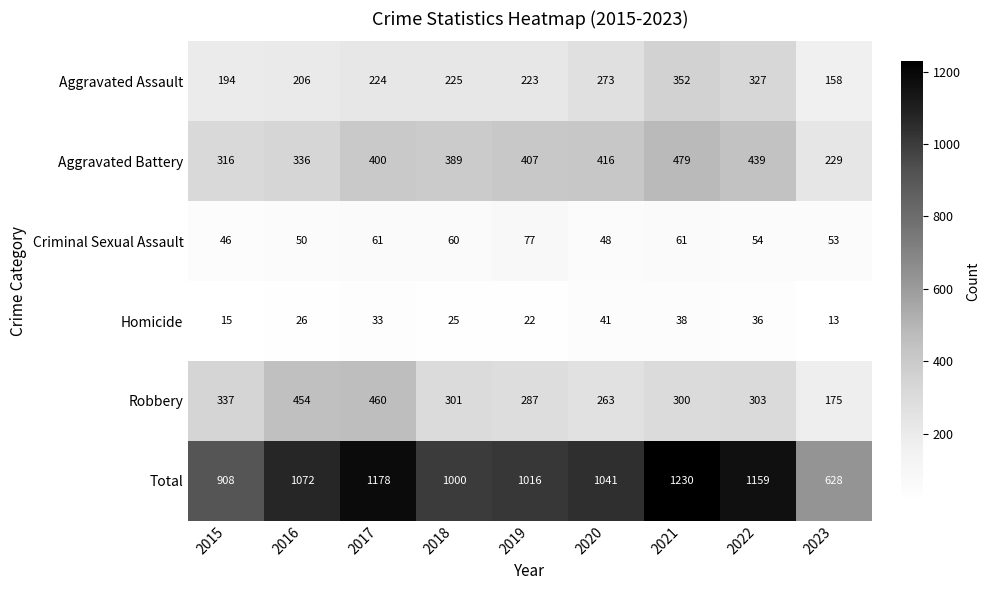

What is the maximum value for Total?

1230